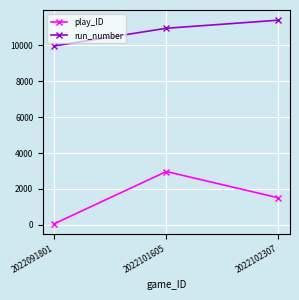

Reading left to right, transcribe all the data shown in this chart.

play_ID: 2022091801=63	2022101605=2970	2022102307=1505
run_number: 2022091801=9962	2022101605=10946	2022102307=11396